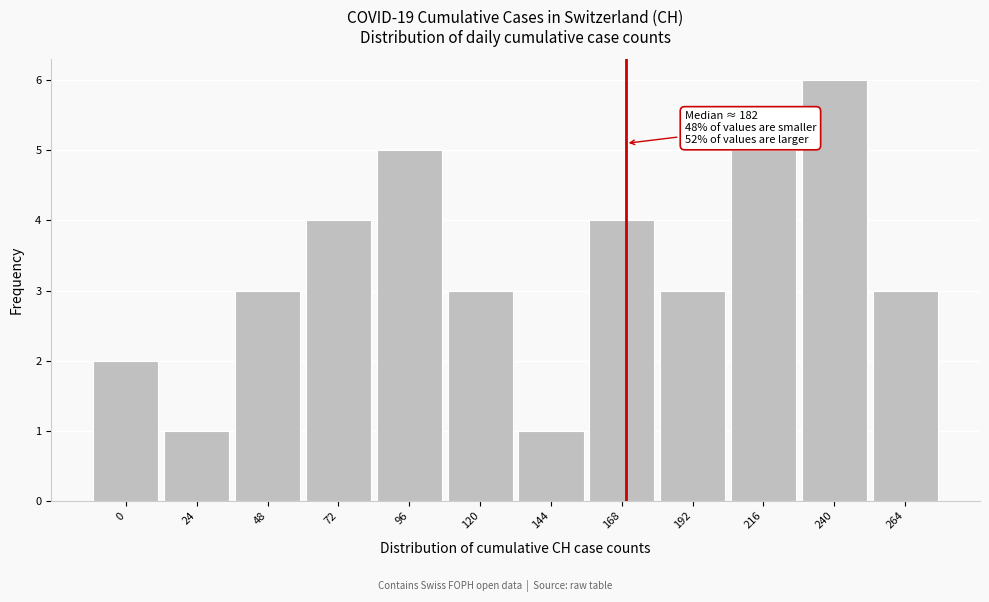

Reading right to left, transcribe all the data shown in this chart.

3	6	5	3	4	1	3	5	4	3	1	2